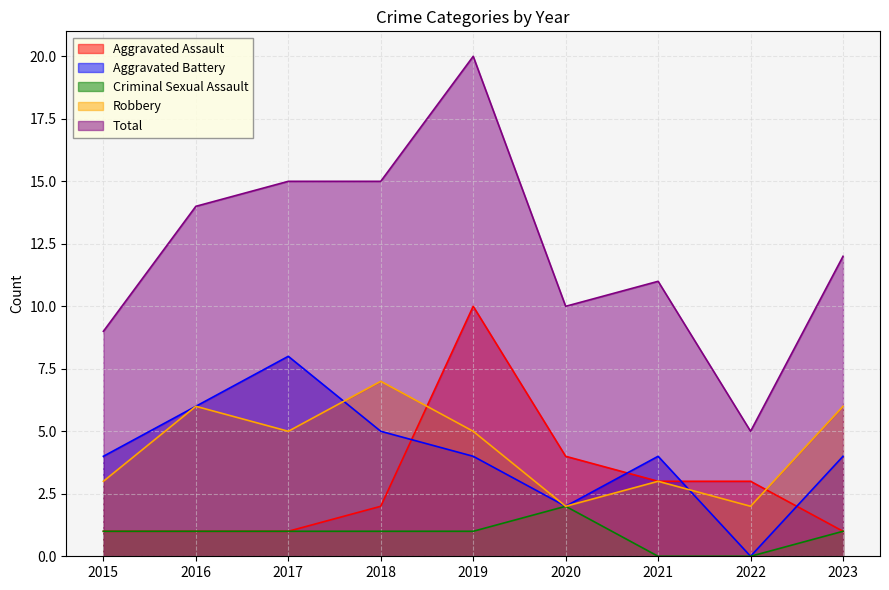

Where is the first local maximum for Criminal Sexual Assault?

2020